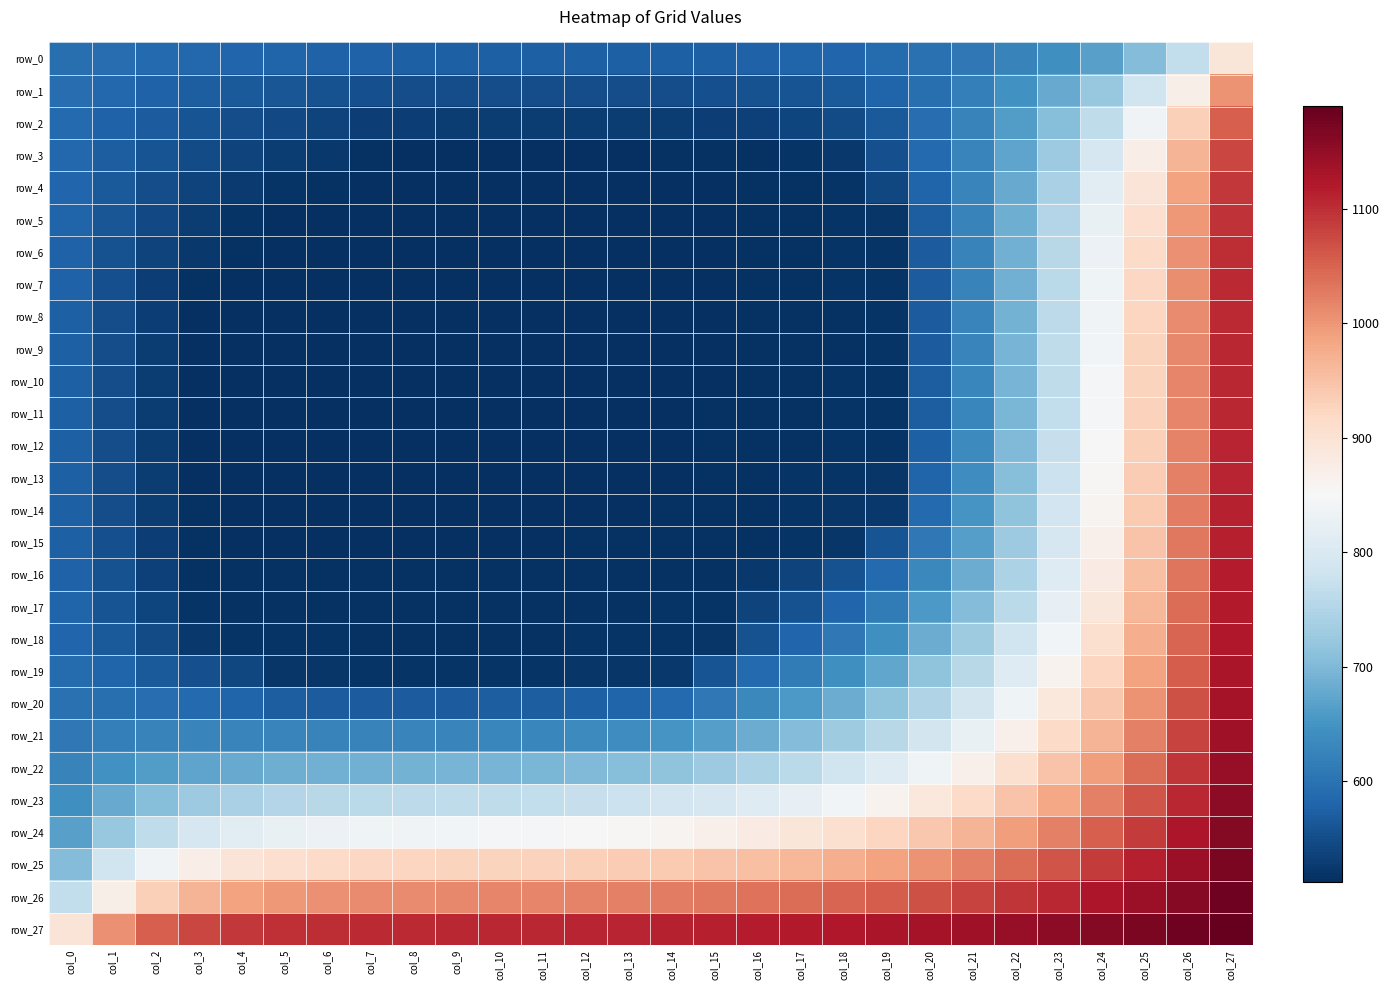

Reading left to right, transcribe all the data shown in this chart.

row_0: col_0=596.1	col_1=592.4	col_2=588.9	col_3=585.6	col_4=582.7	col_5=580.2	col_6=578.0	col_7=576.3	col_8=575.2	col_9=574.5	col_10=574.2	col_11=574.1	col_12=574.1	col_13=574.3	col_14=574.7	col_15=575.5	col_16=576.9	col_17=579.4	col_18=583.6	col_19=590.0	col_20=598.7	col_21=609.9	col_22=624.1	col_23=642.4	col_24=667.4	col_25=704.4	col_26=766.8	col_27=892.0
row_1: col_0=592.4	col_1=585.0	col_2=578.1	col_3=571.8	col_4=566.2	col_5=561.3	col_6=557.1	col_7=553.7	col_8=551.6	col_9=550.5	col_10=550.0	col_11=549.9	col_12=550.0	col_13=550.3	col_14=551.0	col_15=552.3	col_16=554.6	col_17=558.9	col_18=566.6	col_19=579.3	col_20=596.5	col_21=618.2	col_22=645.3	col_23=679.3	col_24=723.6	col_25=784.1	col_26=871.6	col_27=1004.2
row_2: col_0=588.9	col_1=578.1	col_2=568.1	col_3=559.0	col_4=551.1	col_5=544.3	col_6=538.3	col_7=533.1	col_8=530.7	col_9=529.6	col_10=529.2	col_11=529.1	col_12=529.3	col_13=529.8	col_14=530.5	col_15=531.8	col_16=534.1	col_17=538.6	col_18=547.9	col_19=567.2	col_20=592.6	col_21=623.8	col_22=661.7	col_23=707.9	col_24=765.3	col_25=838.1	col_26=932.2	col_27=1053.3
row_3: col_0=585.6	col_1=571.8	col_2=559.0	col_3=547.7	col_4=538.1	col_5=530.1	col_6=523.3	col_7=514.9	col_8=513.8	col_9=513.6	col_10=513.6	col_11=513.8	col_12=514.1	col_13=514.5	col_14=515.1	col_15=515.9	col_16=517.0	col_17=519.1	col_18=524.6	col_19=553.8	col_20=587.1	col_21=626.6	col_22=673.2	col_23=728.3	col_24=794.0	col_25=872.7	col_26=966.9	col_27=1077.4
row_4: col_0=582.7	col_1=566.2	col_2=551.1	col_3=538.1	col_4=527.7	col_5=519.9	col_6=515.3	col_7=512.5	col_8=512.3	col_9=512.4	col_10=512.5	col_11=512.7	col_12=513.0	col_13=513.5	col_14=514.0	col_15=514.7	col_16=515.6	col_17=517.1	col_18=519.5	col_19=542.0	col_20=580.7	col_21=627.0	col_22=680.4	col_23=741.9	col_24=812.7	col_25=894.3	col_26=987.0	col_27=1090.2
row_5: col_0=580.2	col_1=561.3	col_2=544.2	col_3=530.1	col_4=519.9	col_5=512.6	col_6=512.2	col_7=512.4	col_8=512.3	col_9=512.4	col_10=512.5	col_11=512.7	col_12=513.0	col_13=513.4	col_14=514.0	col_15=514.6	col_16=515.5	col_17=516.8	col_18=518.5	col_19=520.8	col_20=572.9	col_21=626.0	col_22=684.6	col_23=750.5	col_24=824.6	col_25=907.5	col_26=998.8	col_27=1097.3
row_6: col_0=578.0	col_1=557.1	col_2=538.3	col_3=523.2	col_4=515.3	col_5=512.2	col_6=512.1	col_7=512.4	col_8=512.3	col_9=512.4	col_10=512.6	col_11=512.8	col_12=513.1	col_13=513.4	col_14=514.0	col_15=514.6	col_16=515.4	col_17=516.6	col_18=518.2	col_19=519.5	col_20=570.2	col_21=625.6	col_22=687.3	col_23=755.9	col_24=832.0	col_25=915.5	col_26=1005.8	col_27=1101.4
row_7: col_0=576.3	col_1=553.7	col_2=533.1	col_3=515.1	col_4=512.5	col_5=512.3	col_6=512.2	col_7=512.3	col_8=512.4	col_9=512.5	col_10=512.6	col_11=512.8	col_12=513.1	col_13=513.4	col_14=514.0	col_15=514.6	col_16=515.3	col_17=516.4	col_18=517.5	col_19=518.9	col_20=569.3	col_21=625.9	col_22=689.2	col_23=759.4	col_24=836.6	col_25=920.4	col_26=1009.9	col_27=1103.8
row_8: col_0=575.2	col_1=551.6	col_2=530.7	col_3=513.8	col_4=512.3	col_5=512.2	col_6=512.3	col_7=512.4	col_8=512.4	col_9=512.6	col_10=512.7	col_11=512.9	col_12=513.2	col_13=513.5	col_14=514.0	col_15=514.6	col_16=515.2	col_17=516.2	col_18=517.3	col_19=518.7	col_20=569.3	col_21=626.5	col_22=690.7	col_23=761.8	col_24=839.6	col_25=923.5	col_26=1012.5	col_27=1105.3
row_9: col_0=574.5	col_1=550.5	col_2=529.6	col_3=513.6	col_4=512.3	col_5=512.3	col_6=512.4	col_7=512.5	col_8=512.6	col_9=512.7	col_10=512.9	col_11=513.0	col_12=513.4	col_13=513.6	col_14=514.1	col_15=514.7	col_16=515.2	col_17=516.2	col_18=517.3	col_19=518.7	col_20=569.6	col_21=627.4	col_22=692.2	col_23=763.8	col_24=841.9	col_25=925.7	col_26=1014.3	col_27=1106.3
row_10: col_0=574.2	col_1=550.0	col_2=529.2	col_3=513.7	col_4=512.4	col_5=512.5	col_6=512.5	col_7=512.7	col_8=512.7	col_9=512.9	col_10=513.0	col_11=513.2	col_12=513.5	col_13=513.7	col_14=514.2	col_15=514.8	col_16=515.3	col_17=516.3	col_18=517.4	col_19=518.8	col_20=570.5	col_21=628.8	col_22=694.0	col_23=766.0	col_24=844.1	col_25=927.7	col_26=1015.8	col_27=1107.1
row_11: col_0=574.1	col_1=549.8	col_2=529.1	col_3=513.8	col_4=512.6	col_5=512.7	col_6=512.7	col_7=512.9	col_8=512.9	col_9=513.1	col_10=513.2	col_11=513.4	col_12=513.7	col_13=513.9	col_14=514.4	col_15=514.9	col_16=515.5	col_17=516.6	col_18=517.7	col_19=519.2	col_20=571.9	col_21=631.0	col_22=696.6	col_23=768.6	col_24=846.6	col_25=929.8	col_26=1017.3	col_27=1107.9
row_12: col_0=574.1	col_1=549.9	col_2=529.3	col_3=514.1	col_4=512.9	col_5=513.0	col_6=513.0	col_7=513.1	col_8=513.2	col_9=513.3	col_10=513.4	col_11=513.6	col_12=513.9	col_13=514.1	col_14=514.5	col_15=515.1	col_16=515.8	col_17=517.0	col_18=518.1	col_19=519.7	col_20=574.4	col_21=634.6	col_22=700.5	col_23=772.4	col_24=849.9	col_25=932.4	col_26=1019.1	col_27=1108.8
row_13: col_0=574.3	col_1=550.3	col_2=529.7	col_3=514.6	col_4=513.4	col_5=513.4	col_6=513.4	col_7=513.5	col_8=513.5	col_9=513.6	col_10=513.8	col_11=513.9	col_12=514.2	col_13=514.3	col_14=514.8	col_15=515.4	col_16=516.1	col_17=517.5	col_18=519.1	col_19=520.7	col_20=579.1	col_21=640.5	col_22=706.4	col_23=777.7	col_24=854.4	col_25=935.9	col_26=1021.5	col_27=1110.0
row_14: col_0=574.7	col_1=551.0	col_2=530.5	col_3=515.1	col_4=513.9	col_5=513.9	col_6=513.9	col_7=513.8	col_8=513.8	col_9=513.9	col_10=514.0	col_11=514.2	col_12=514.5	col_13=514.7	col_14=514.9	col_15=515.3	col_16=516.1	col_17=517.7	col_18=520.2	col_19=523.5	col_20=588.4	col_21=650.1	col_22=715.2	col_23=785.2	col_24=860.4	col_25=940.6	col_26=1024.7	col_27=1111.6
row_15: col_0=575.5	col_1=552.3	col_2=531.8	col_3=515.9	col_4=514.6	col_5=514.6	col_6=514.6	col_7=514.3	col_8=514.3	col_9=514.4	col_10=514.5	col_11=514.7	col_12=514.9	col_13=515.1	col_14=515.3	col_15=515.5	col_16=516.5	col_17=518.6	col_18=521.9	col_19=558.3	col_20=608.6	col_21=665.2	col_22=727.3	col_23=795.2	col_24=868.4	col_25=946.6	col_26=1028.7	col_27=1113.6
row_16: col_0=576.9	col_1=554.6	col_2=534.1	col_3=517.1	col_4=515.5	col_5=515.5	col_6=515.4	col_7=515.2	col_8=515.1	col_9=515.2	col_10=515.3	col_11=515.5	col_12=515.7	col_13=516.1	col_14=516.2	col_15=516.5	col_16=524.5	col_17=536.5	col_18=554.7	col_19=587.5	col_20=631.5	col_21=683.7	col_22=742.6	col_23=807.7	col_24=878.5	col_25=954.1	col_26=1033.8	col_27=1116.2
row_17: col_0=579.4	col_1=558.9	col_2=538.7	col_3=519.2	col_4=517.0	col_5=516.5	col_6=516.3	col_7=516.2	col_8=516.0	col_9=516.0	col_10=516.1	col_11=516.3	col_12=516.7	col_13=517.2	col_14=517.5	col_15=518.7	col_16=536.5	col_17=556.8	col_18=581.6	col_19=614.6	col_20=656.0	col_21=705.0	col_22=760.9	col_23=823.0	col_24=890.8	col_25=963.5	col_26=1040.0	col_27=1119.3
row_18: col_0=583.6	col_1=566.6	col_2=548.0	col_3=525.1	col_4=519.8	col_5=518.1	col_6=517.8	col_7=517.2	col_8=517.0	col_9=517.0	col_10=517.1	col_11=517.4	col_12=517.8	col_13=518.6	col_14=519.6	col_15=522.7	col_16=554.8	col_17=581.6	col_18=609.9	col_19=643.3	col_20=683.0	col_21=729.4	col_22=782.2	col_23=841.1	col_24=905.5	col_25=974.7	col_26=1047.6	col_27=1123.1
row_19: col_0=590.0	col_1=579.3	col_2=567.3	col_3=553.9	col_4=542.1	col_5=521.8	col_6=520.3	col_7=519.7	col_8=519.5	col_9=519.5	col_10=519.6	col_11=520.0	col_12=520.5	col_13=521.6	col_14=524.8	col_15=558.4	col_16=587.5	col_17=614.6	col_18=643.3	col_19=675.9	col_20=713.8	col_21=757.5	col_22=807.1	col_23=862.4	col_24=922.9	col_25=987.9	col_26=1056.5	col_27=1127.6
row_20: col_0=598.8	col_1=596.5	col_2=592.7	col_3=587.1	col_4=580.7	col_5=572.9	col_6=570.2	col_7=569.4	col_8=569.3	col_9=569.7	col_10=570.5	col_11=571.9	col_12=574.4	col_13=579.1	col_14=588.4	col_15=608.6	col_16=631.6	col_17=656.1	col_18=683.0	col_19=713.8	col_20=749.2	col_21=789.8	col_22=835.9	col_23=887.1	col_24=943.2	col_25=1003.4	col_26=1067.0	col_27=1132.9
row_21: col_0=610.0	col_1=618.3	col_2=623.9	col_3=626.6	col_4=627.0	col_5=626.0	col_6=625.7	col_7=625.9	col_8=626.5	col_9=627.4	col_10=628.8	col_11=631.0	col_12=634.6	col_13=640.5	col_14=650.1	col_15=665.2	col_16=683.8	col_17=705.1	col_18=729.4	col_19=757.5	col_20=789.9	col_21=826.9	col_22=868.8	col_23=915.4	col_24=966.4	col_25=1021.2	col_26=1079.0	col_27=1139.0
row_22: col_0=624.2	col_1=645.3	col_2=661.8	col_3=673.2	col_4=680.5	col_5=684.7	col_6=687.3	col_7=689.2	col_8=690.7	col_9=692.3	col_10=694.1	col_11=696.7	col_12=700.6	col_13=706.5	col_14=715.2	col_15=727.4	col_16=742.7	col_17=760.9	col_18=782.3	col_19=807.1	col_20=835.9	col_21=868.8	col_22=906.0	col_23=947.4	col_24=992.6	col_25=1041.3	col_26=1092.6	col_27=1145.8
row_23: col_0=642.5	col_1=679.4	col_2=708.0	col_3=728.4	col_4=741.9	col_5=750.5	col_6=756.0	col_7=759.4	col_8=761.9	col_9=763.9	col_10=766.0	col_11=768.7	col_12=772.4	col_13=777.8	col_14=785.2	col_15=795.2	col_16=807.8	col_17=823.0	col_18=841.2	col_19=862.4	col_20=887.1	col_21=915.4	col_22=947.4	col_23=983.0	col_24=1021.8	col_25=1063.6	col_26=1107.7	col_27=1153.5
row_24: col_0=667.5	col_1=723.7	col_2=765.4	col_3=794.1	col_4=812.8	col_5=824.7	col_6=832.0	col_7=836.6	col_8=839.7	col_9=842.0	col_10=844.1	col_11=846.6	col_12=849.9	col_13=854.4	col_14=860.5	col_15=868.5	col_16=878.5	col_17=890.8	col_18=905.6	col_19=922.9	col_20=943.2	col_21=966.4	col_22=992.6	col_23=1021.8	col_24=1053.8	col_25=1088.1	col_26=1124.3	col_27=1161.8
row_25: col_0=704.6	col_1=784.3	col_2=838.3	col_3=872.8	col_4=894.4	col_5=907.5	col_6=915.5	col_7=920.4	col_8=923.5	col_9=925.8	col_10=927.7	col_11=929.8	col_12=932.5	col_13=936.0	col_14=940.6	col_15=946.6	col_16=954.2	col_17=963.5	col_18=974.7	col_19=987.9	col_20=1003.4	col_21=1021.2	col_22=1041.3	col_23=1063.6	col_24=1088.1	col_25=1114.3	col_26=1142.0	col_27=1170.8
row_26: col_0=767.4	col_1=872.0	col_2=932.4	col_3=967.1	col_4=987.1	col_5=998.9	col_6=1005.8	col_7=1010.0	col_8=1012.5	col_9=1014.3	col_10=1015.8	col_11=1017.3	col_12=1019.2	col_13=1021.5	col_14=1024.7	col_15=1028.7	col_16=1033.8	col_17=1040.0	col_18=1047.6	col_19=1056.5	col_20=1067.0	col_21=1079.0	col_22=1092.6	col_23=1107.7	col_24=1124.3	col_25=1142.0	col_26=1160.8	col_27=1180.2
row_27: col_0=893.7	col_1=1004.8	col_2=1053.5	col_3=1077.5	col_4=1090.2	col_5=1097.3	col_6=1101.4	col_7=1103.8	col_8=1105.3	col_9=1106.3	col_10=1107.1	col_11=1107.9	col_12=1108.8	col_13=1110.0	col_14=1111.6	col_15=1113.6	col_16=1116.2	col_17=1119.3	col_18=1123.1	col_19=1127.6	col_20=1132.9	col_21=1139.0	col_22=1145.8	col_23=1153.5	col_24=1161.8	col_25=1170.8	col_26=1180.2	col_27=1190.0